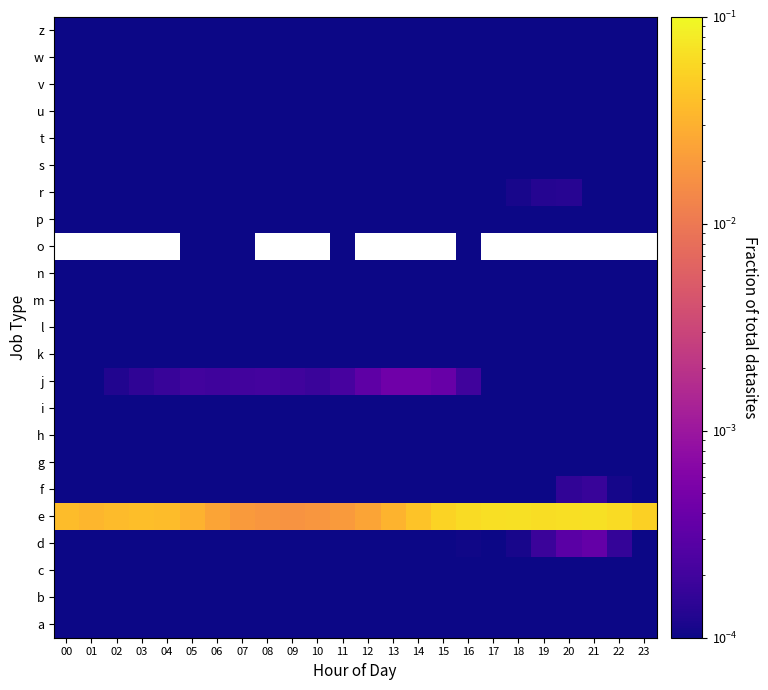

True or false: v has a value of 0.0 at 06.

True